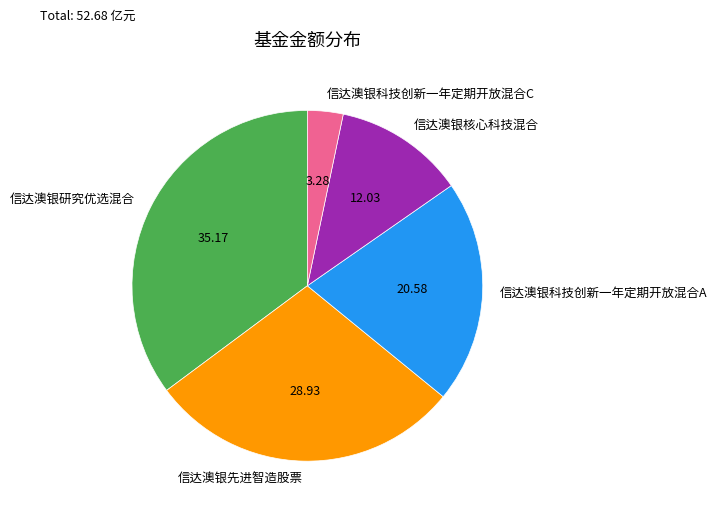

Rank the categories by value from highest to lowest.

信达澳银研究优选混合, 信达澳银先进智造股票, 信达澳银科技创新一年定期开放混合A, 信达澳银核心科技混合, 信达澳银科技创新一年定期开放混合C